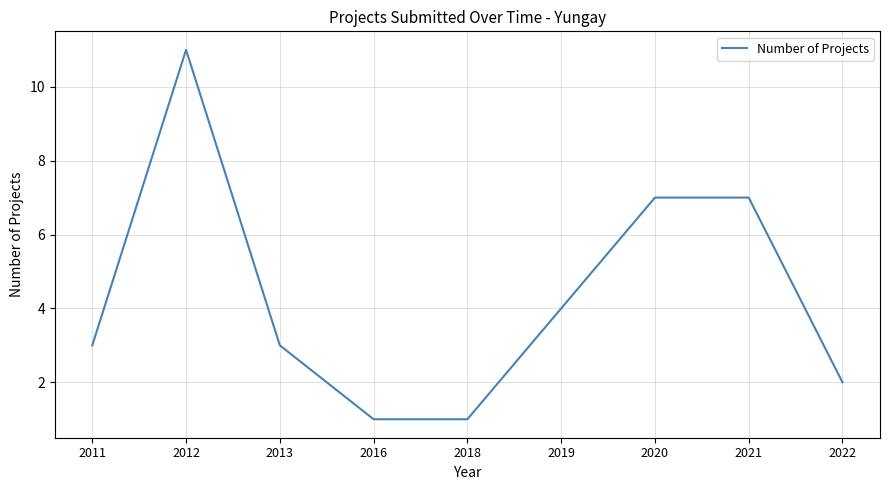

What is the greatest value displayed?

11